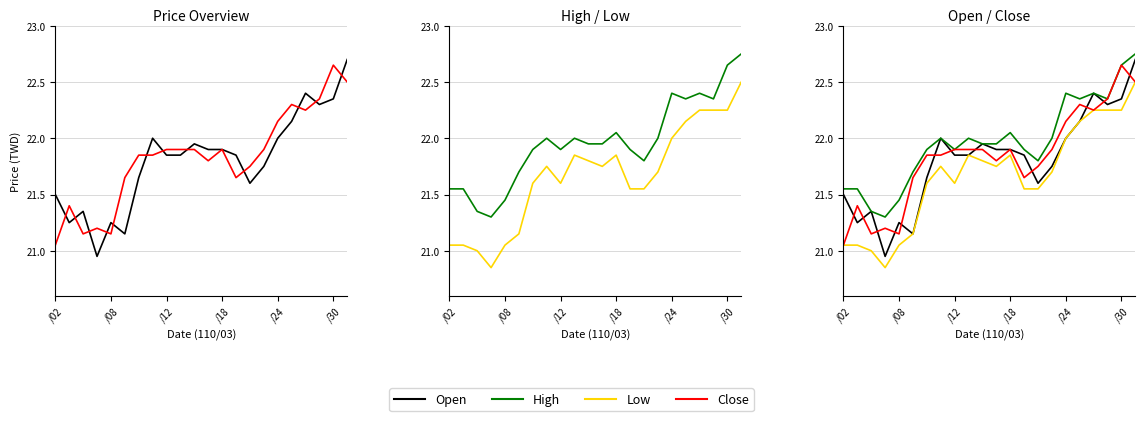

What are all the series names shown in the legend?

Open, Close, High, Low